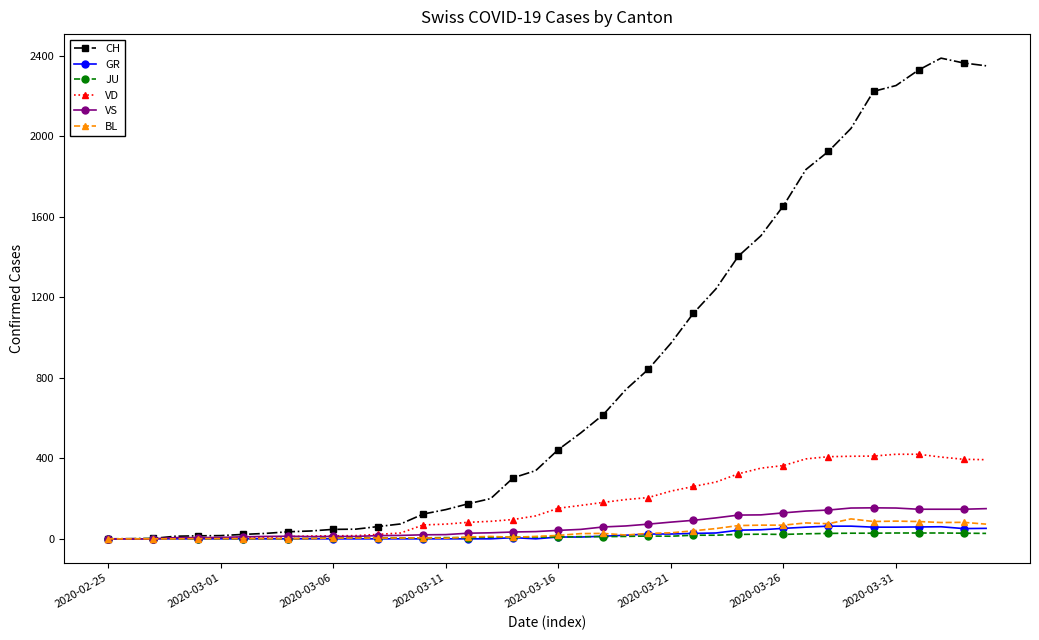

What is the difference between the maximum and minimum values in the CH series?

2387